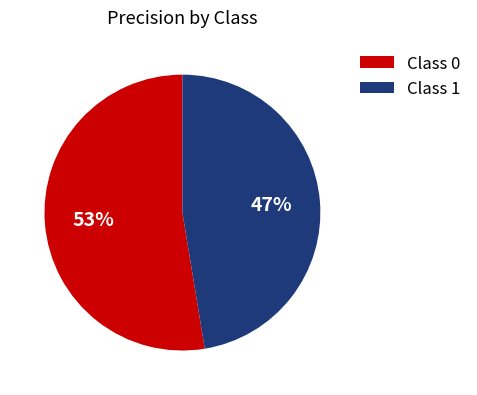

Between Class 0 and Class 1, which is larger?

Class 0